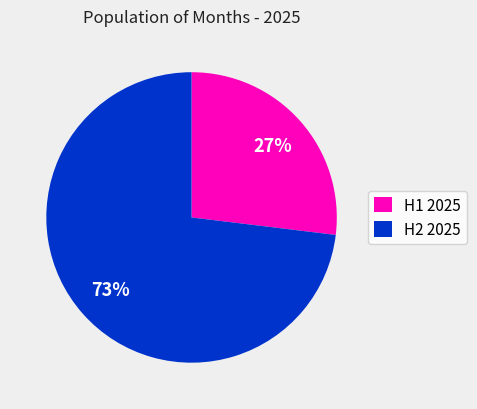

To the nearest percent, what is the combined percentage of H2 2025 and H1 2025?

100%